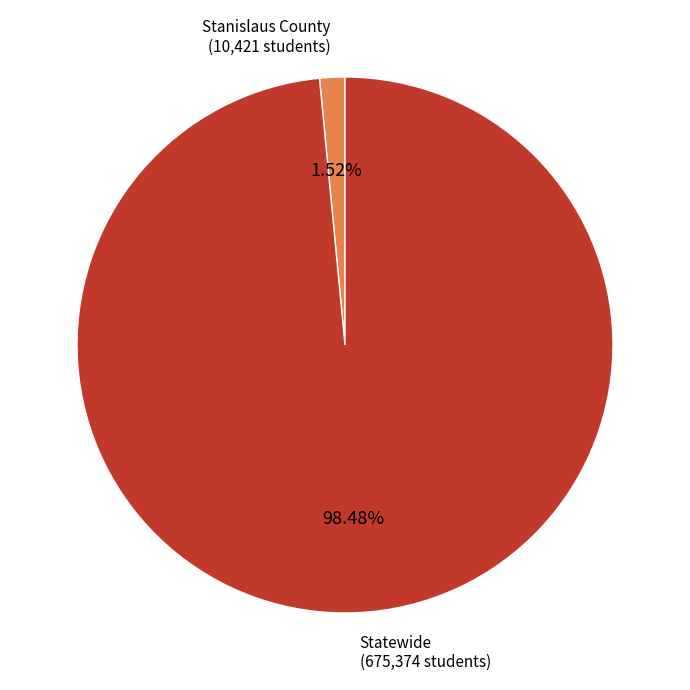

Is there a majority slice in this chart?

Yes